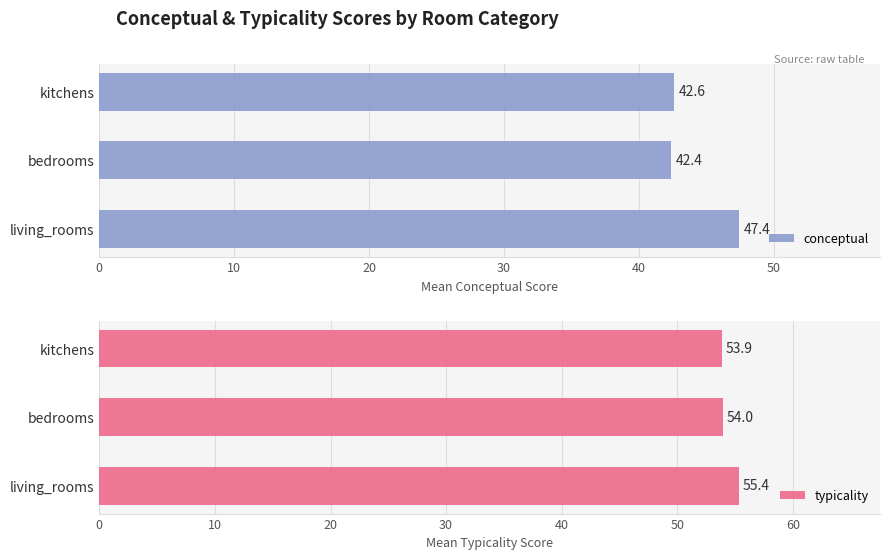

How many bars are there in total?

6